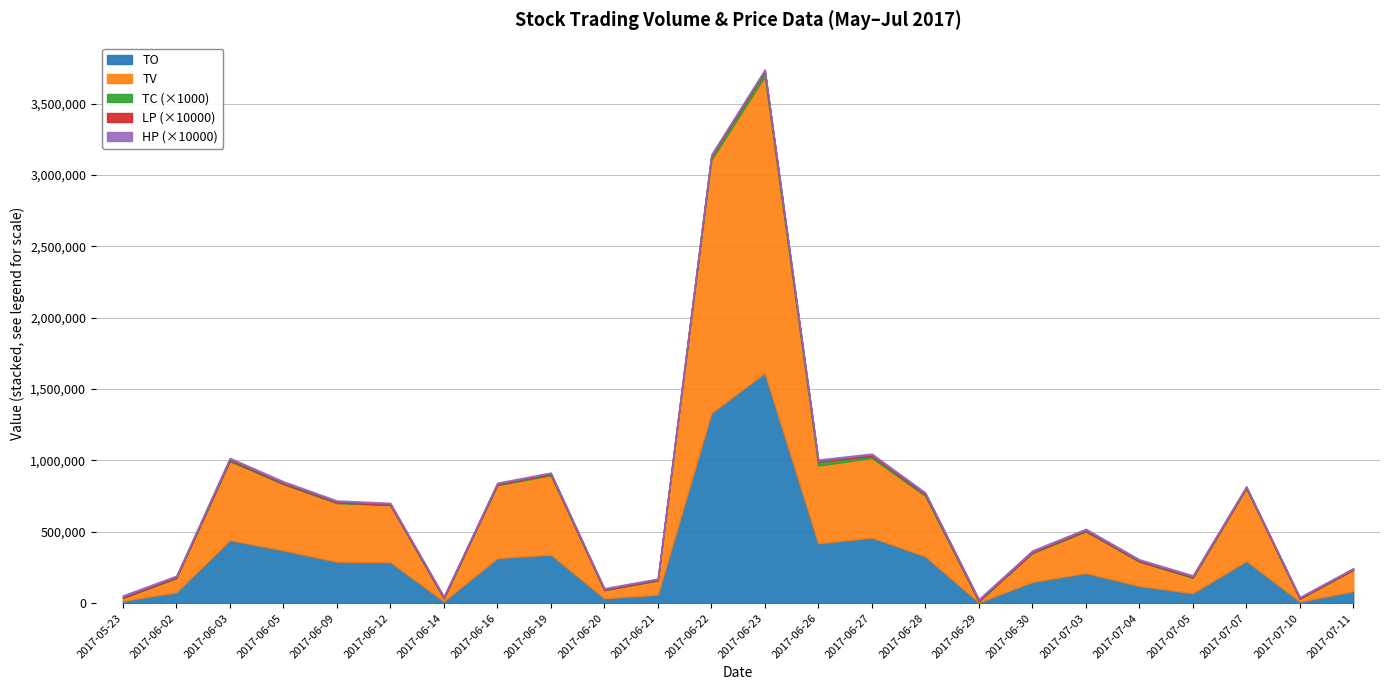

Which series has the largest total across all categories?

TV